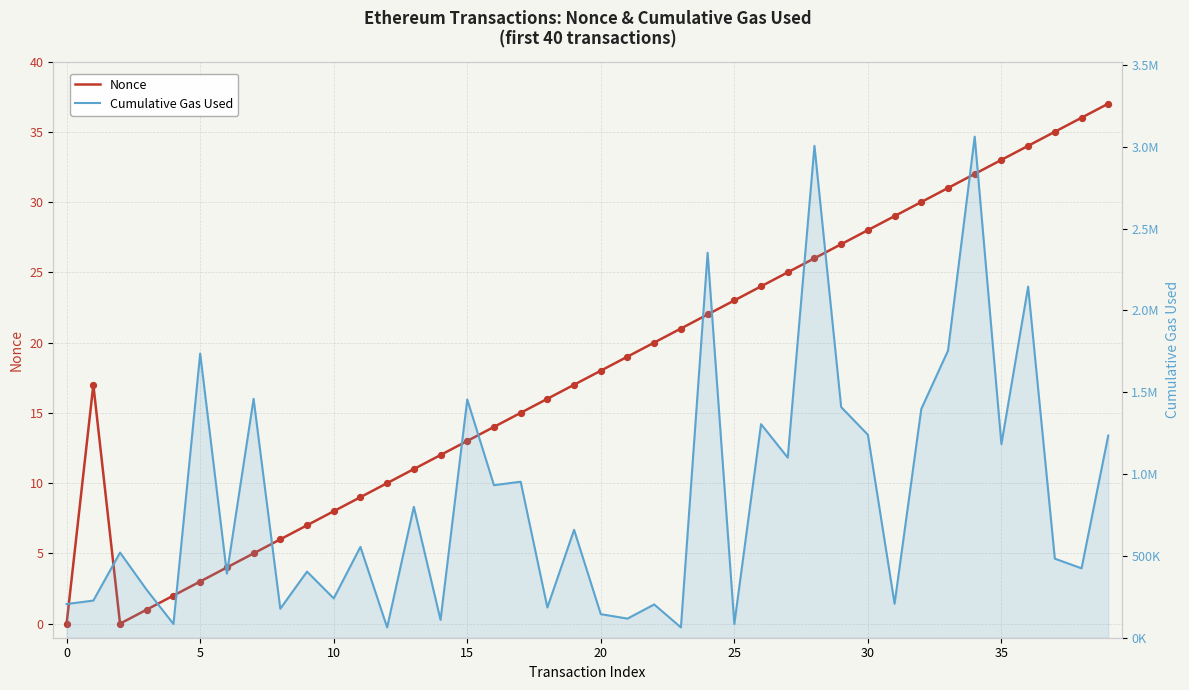

Which series has the largest total across all categories?

Cumulative Gas Used